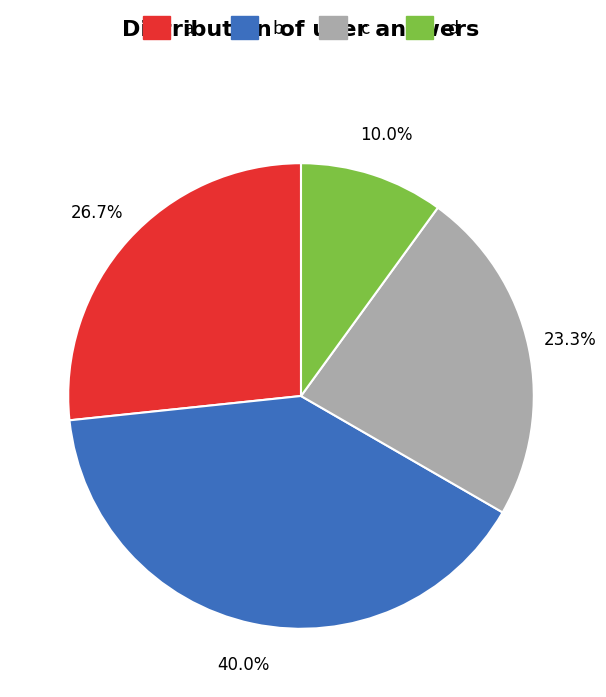

Does d account for over 50% of the chart?

No